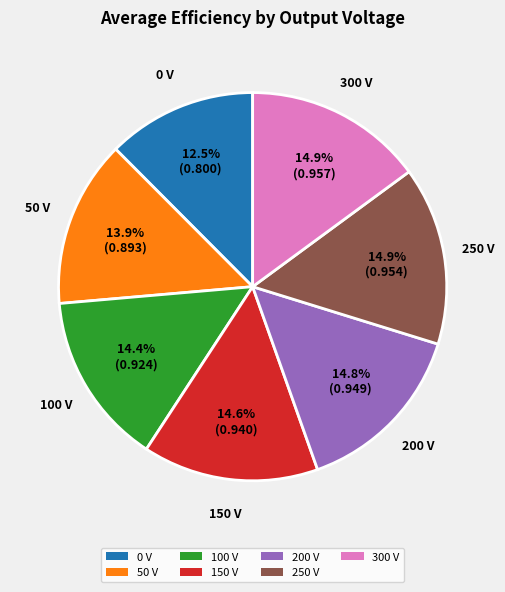

To the nearest percent, what is the difference between the 50 V and 0 V slice percentages?

1%